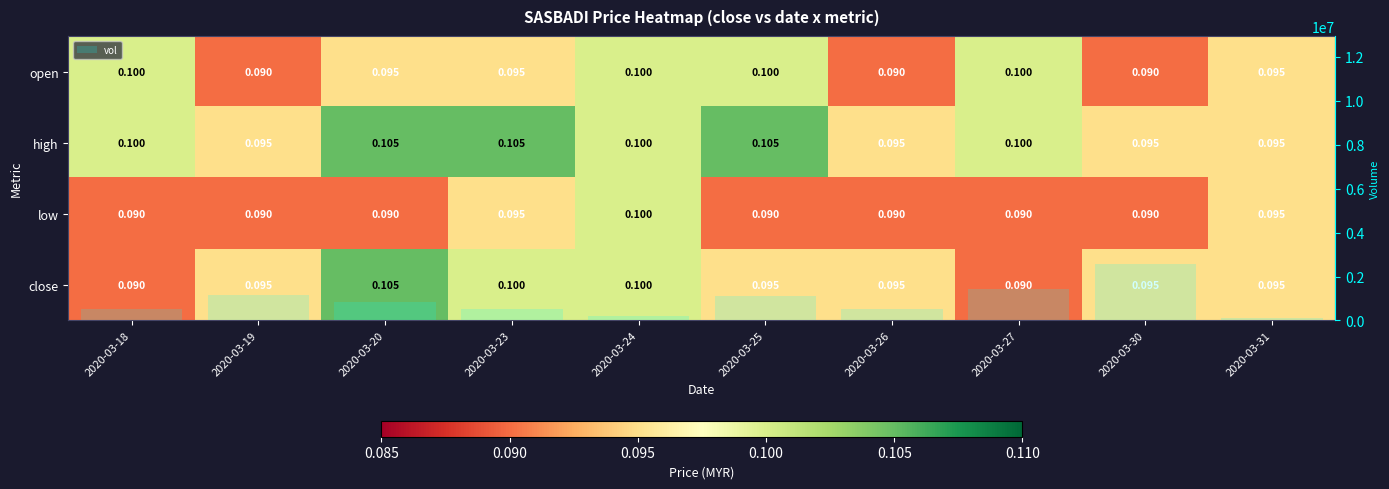

What is the maximum value for vol?

2590300.0